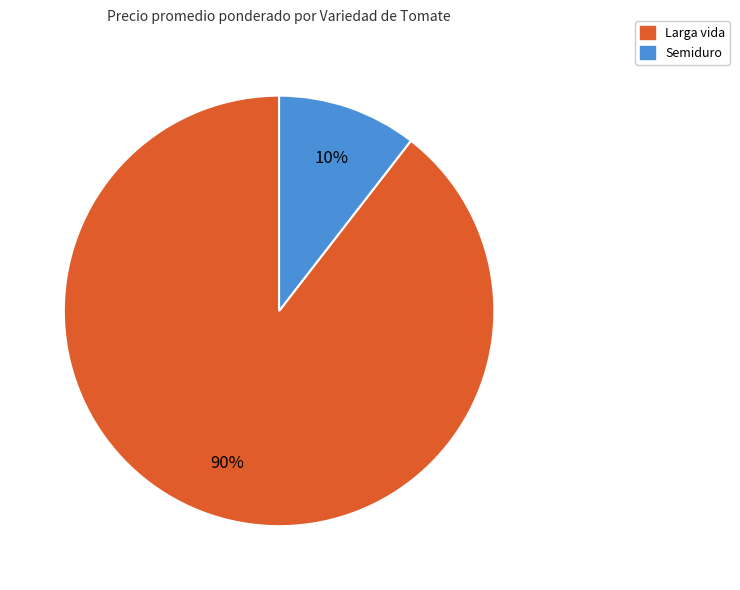

To the nearest percent, what portion does Larga vida represent?

90%